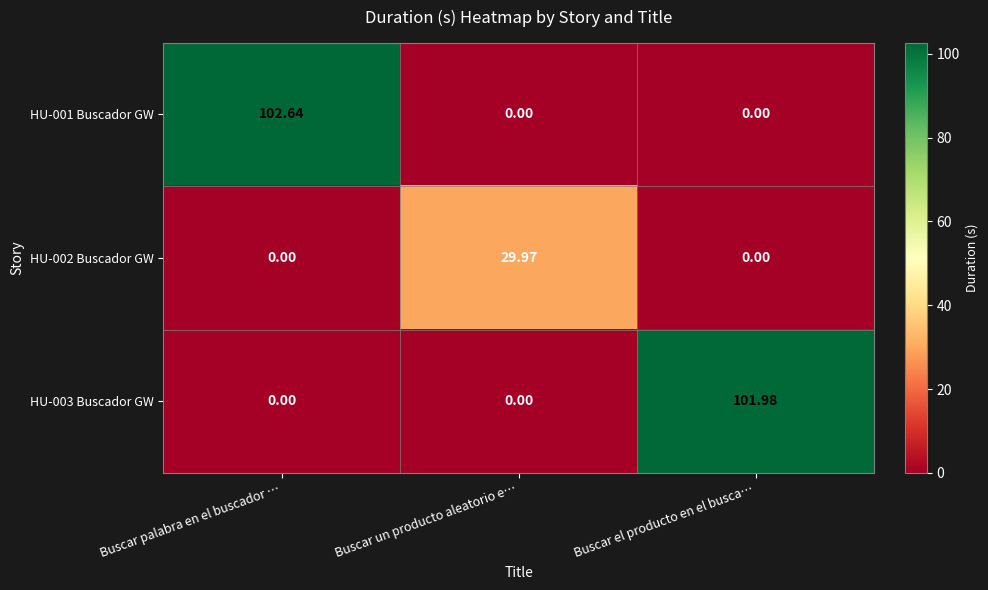

Which category has the highest value in the HU-003 Buscador GW series?

Buscar el producto en el busca…